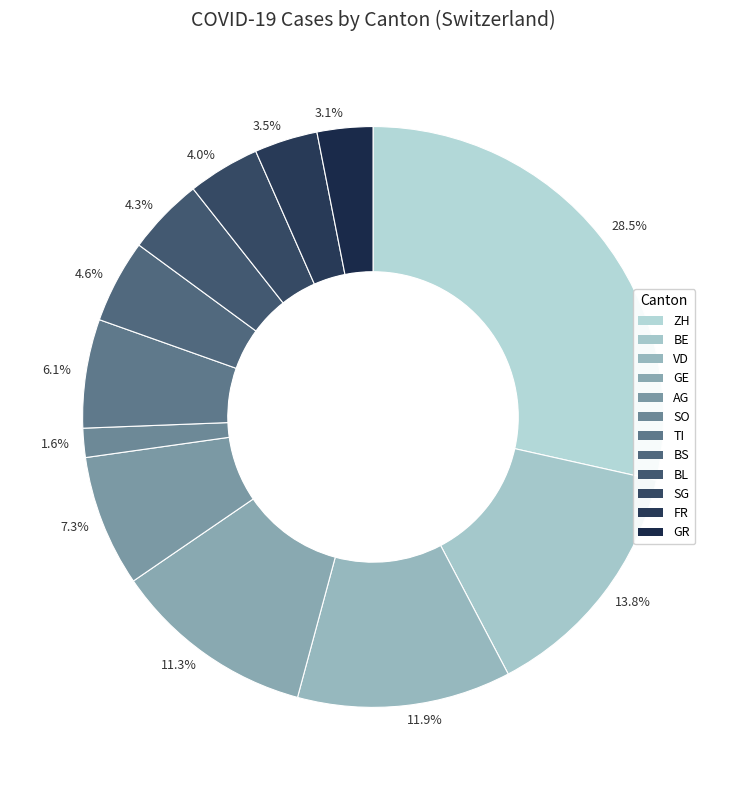

What is the largest slice in the pie chart?

28.5%